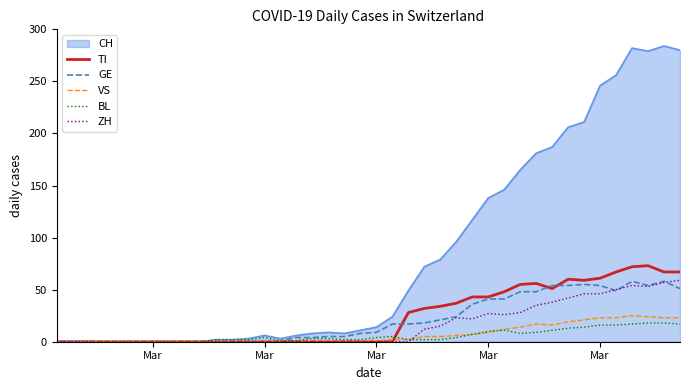

Which series has the largest total across all categories?

CH